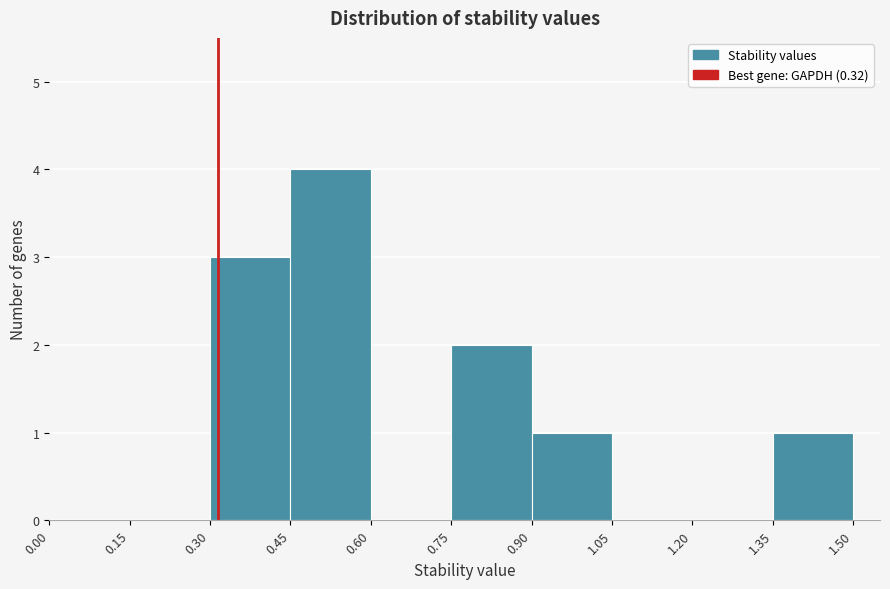

Reading left to right, list every bar in this chart as the range it spans on the x-axis followed by its height. The values are not printed on the chart, so give them approximately, as read against the axis.

0.00 to 0.15: 0
0.15 to 0.30: 0
0.30 to 0.45: 3
0.45 to 0.60: 4
0.60 to 0.75: 0
0.75 to 0.90: 2
0.90 to 1.05: 1
1.05 to 1.20: 0
1.20 to 1.35: 0
1.35 to 1.50: 1